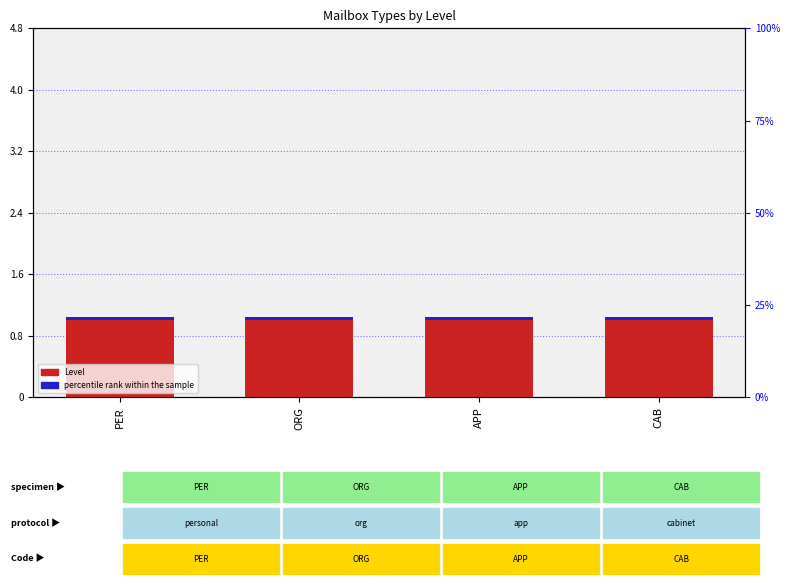

What is the value of the Level bar at the 3rd from the left?

1.0